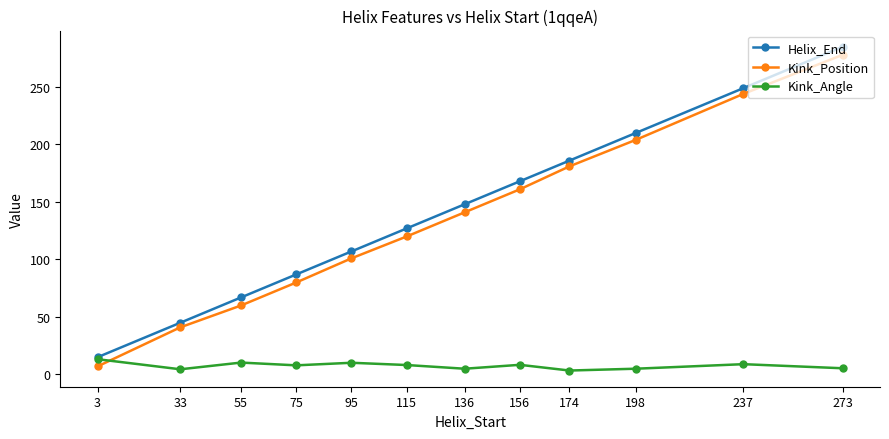

Which series has the widest spread of values?

Kink_Position